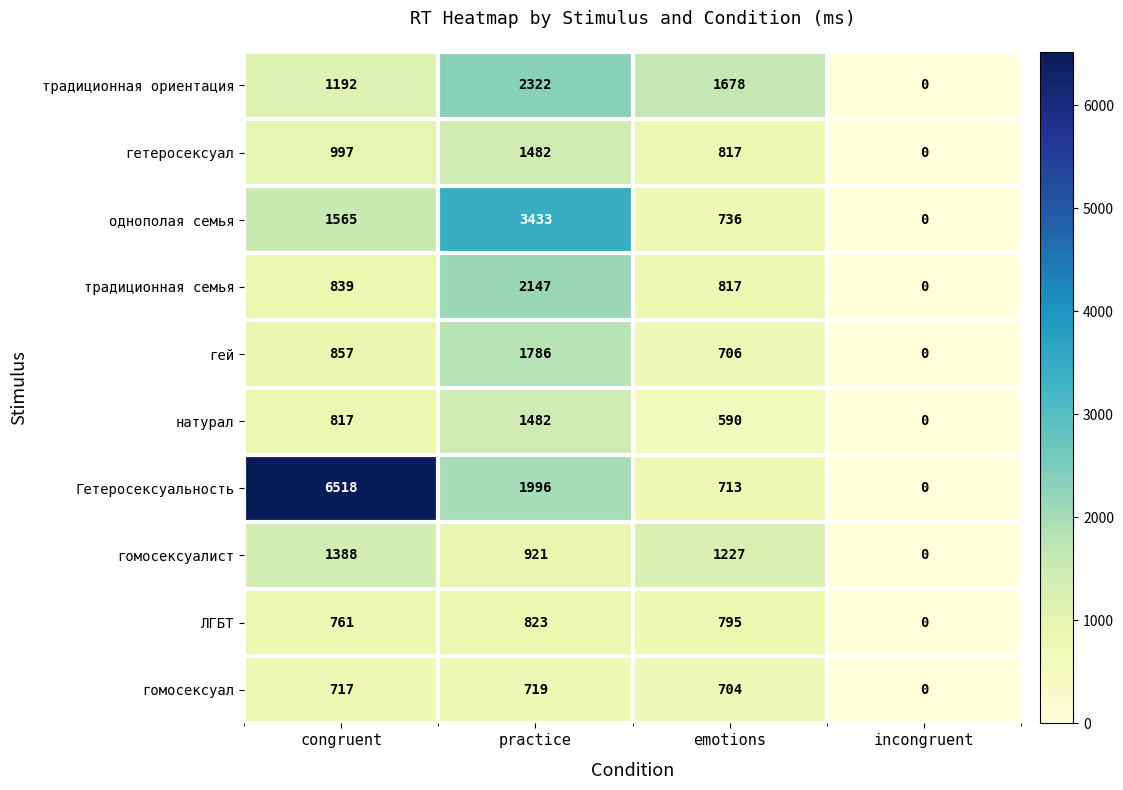

What is the average value of the традиционная ориентация series?

1298